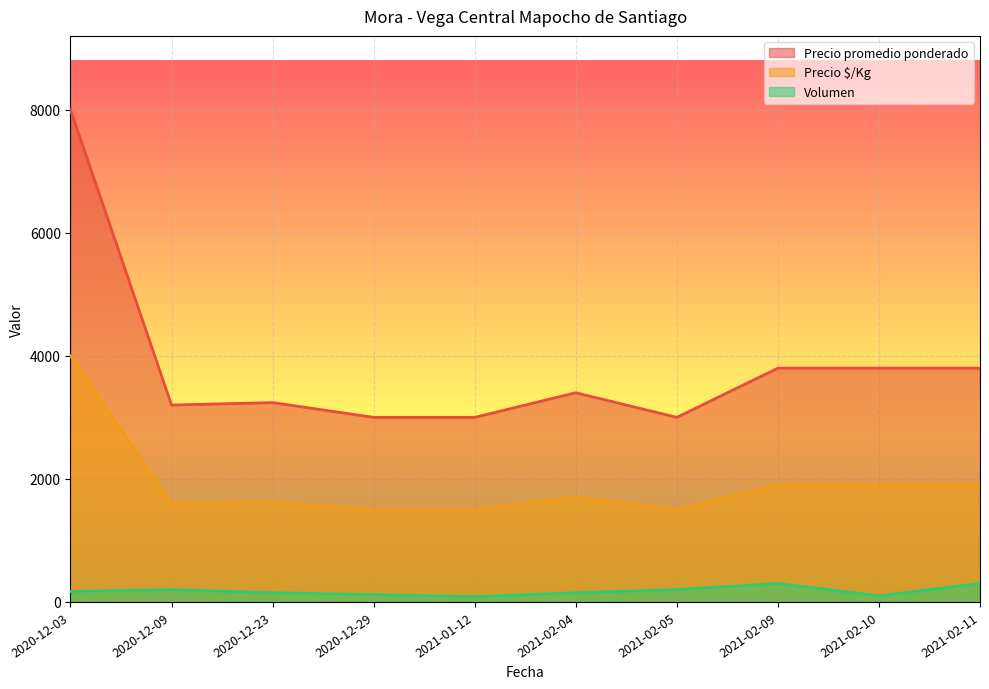

At which category is the sum across all series the highest?

2020-12-03